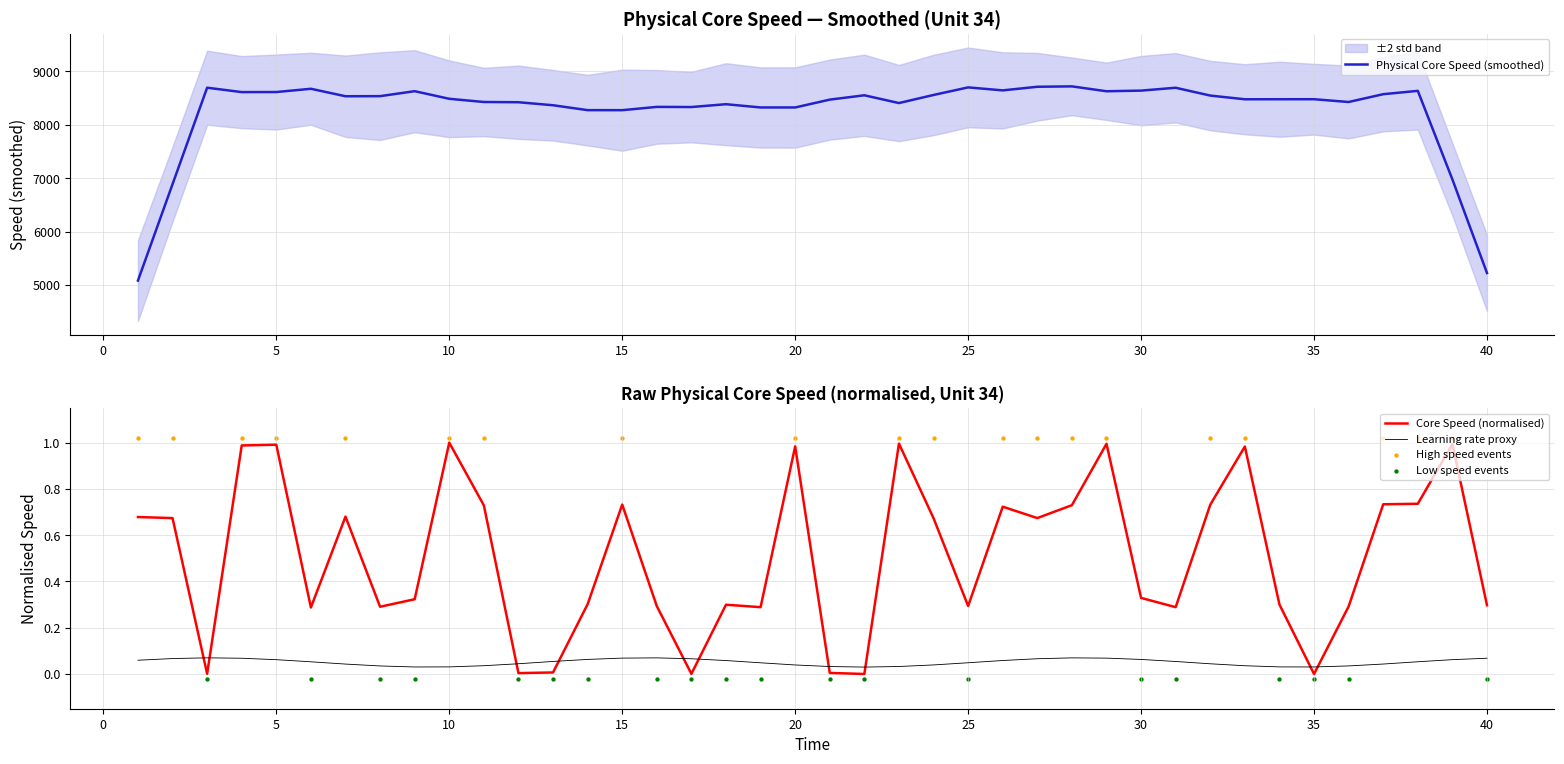

True or false: Learning rate proxy and Core Speed (normalised) intersect in this chart.

True